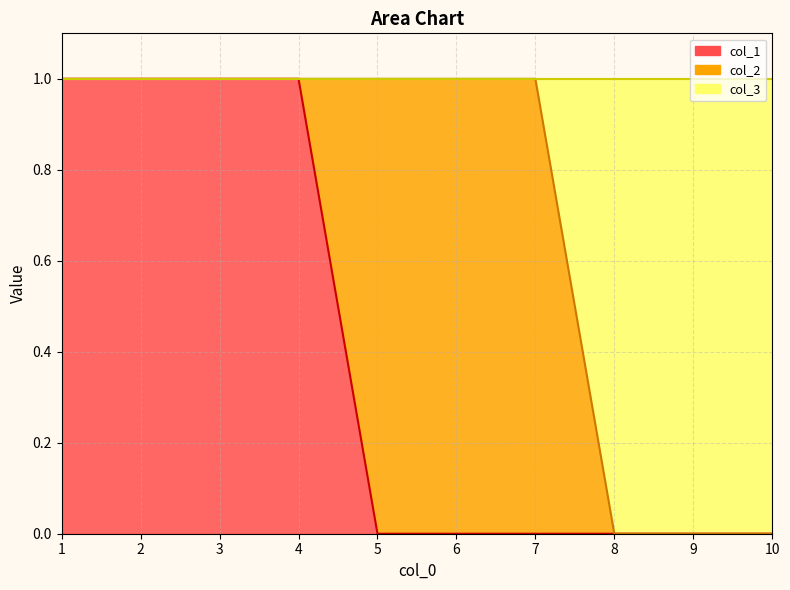

What is the difference between the maximum and minimum values in the col_1 series?

1